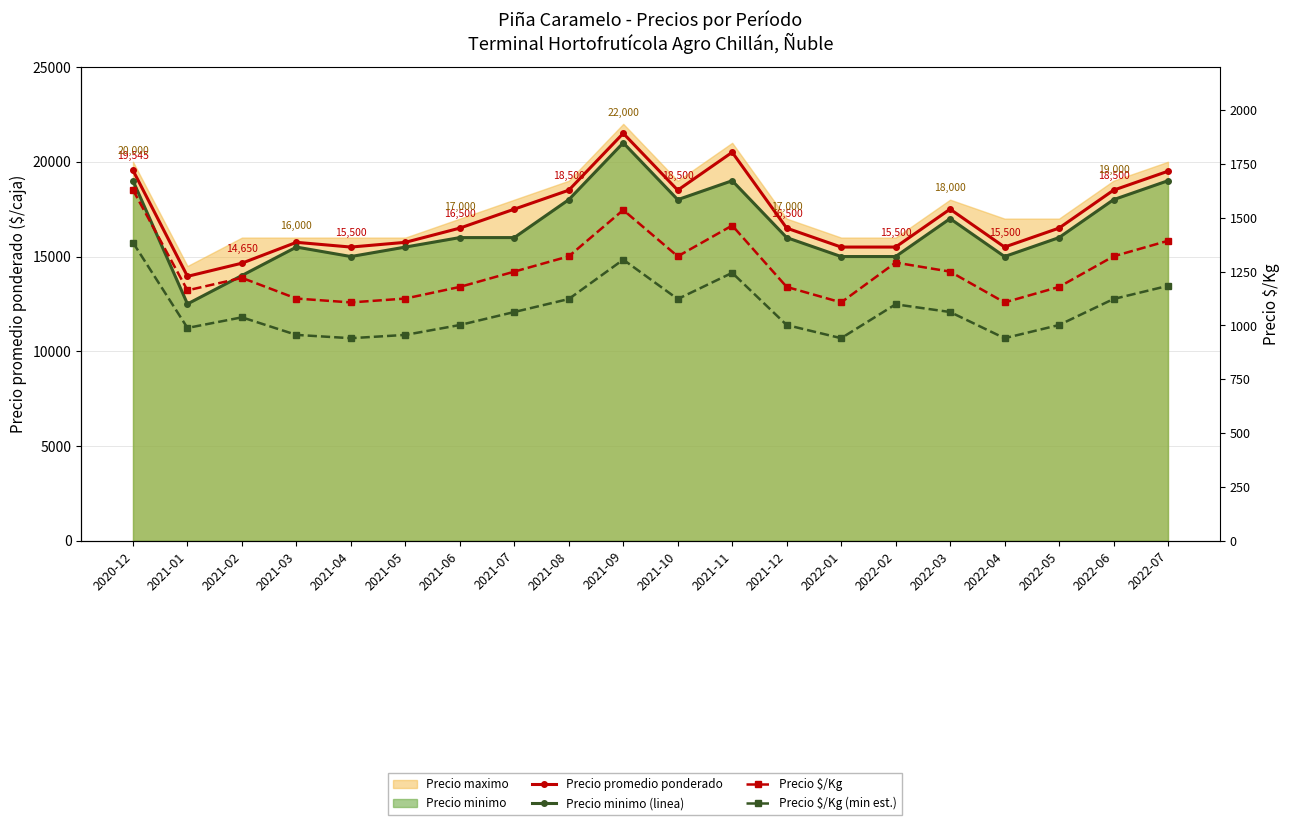

Which category has the lowest value across all series?

2021-04